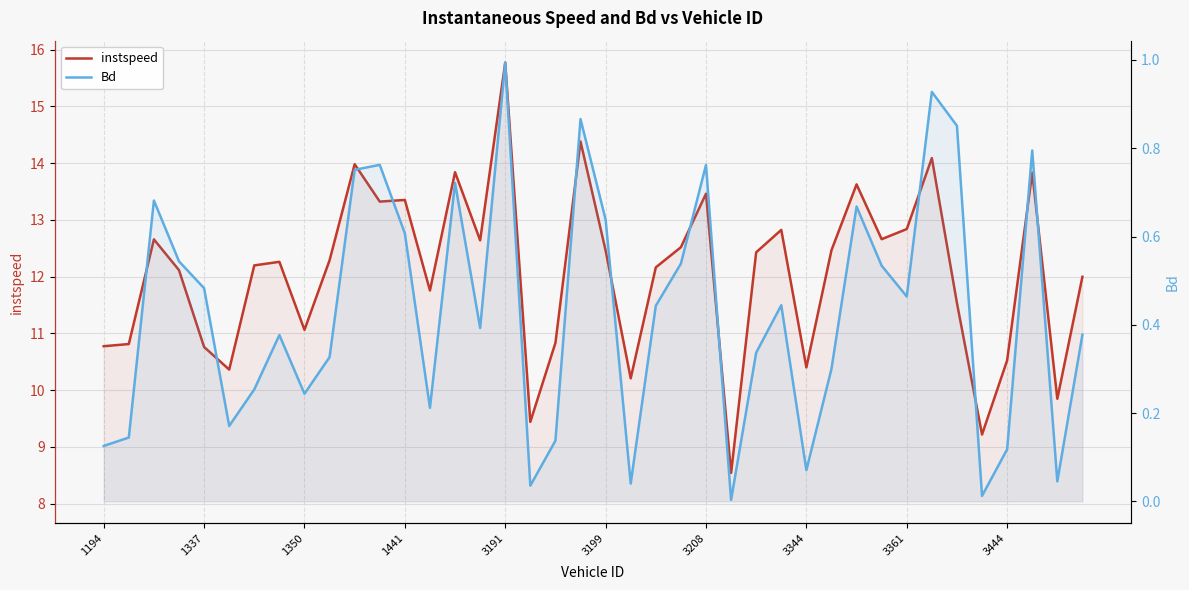

True or false: Bd and instspeed intersect in this chart.

False